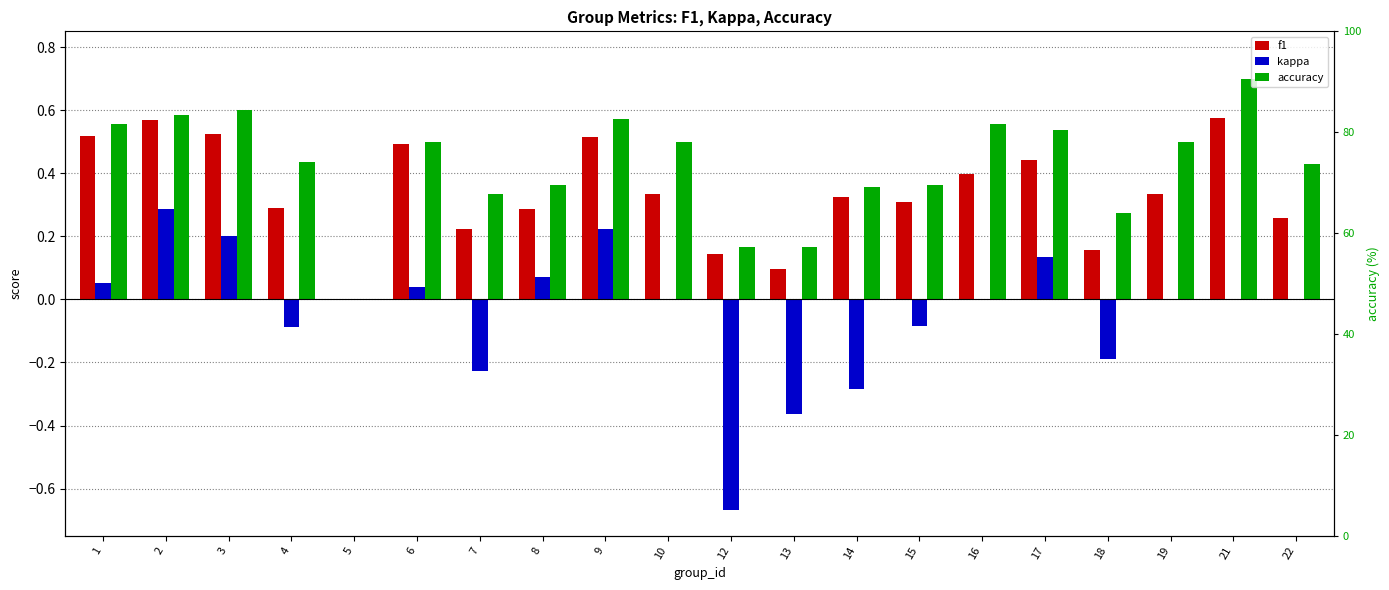

Which category has the highest value across all series?

21